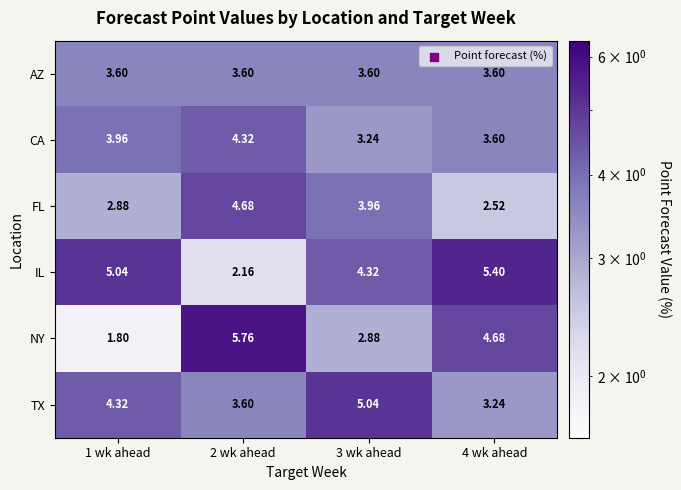

Which series has the widest spread of values?

NY